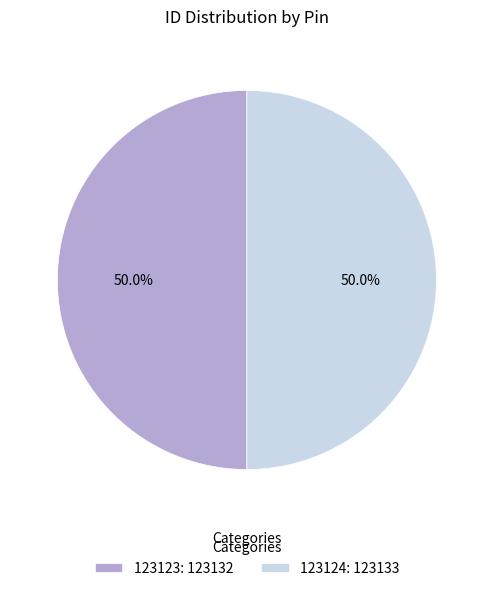

Approximately how many times larger is the value at 123123: 123132 compared to 123124: 123133?

1.0